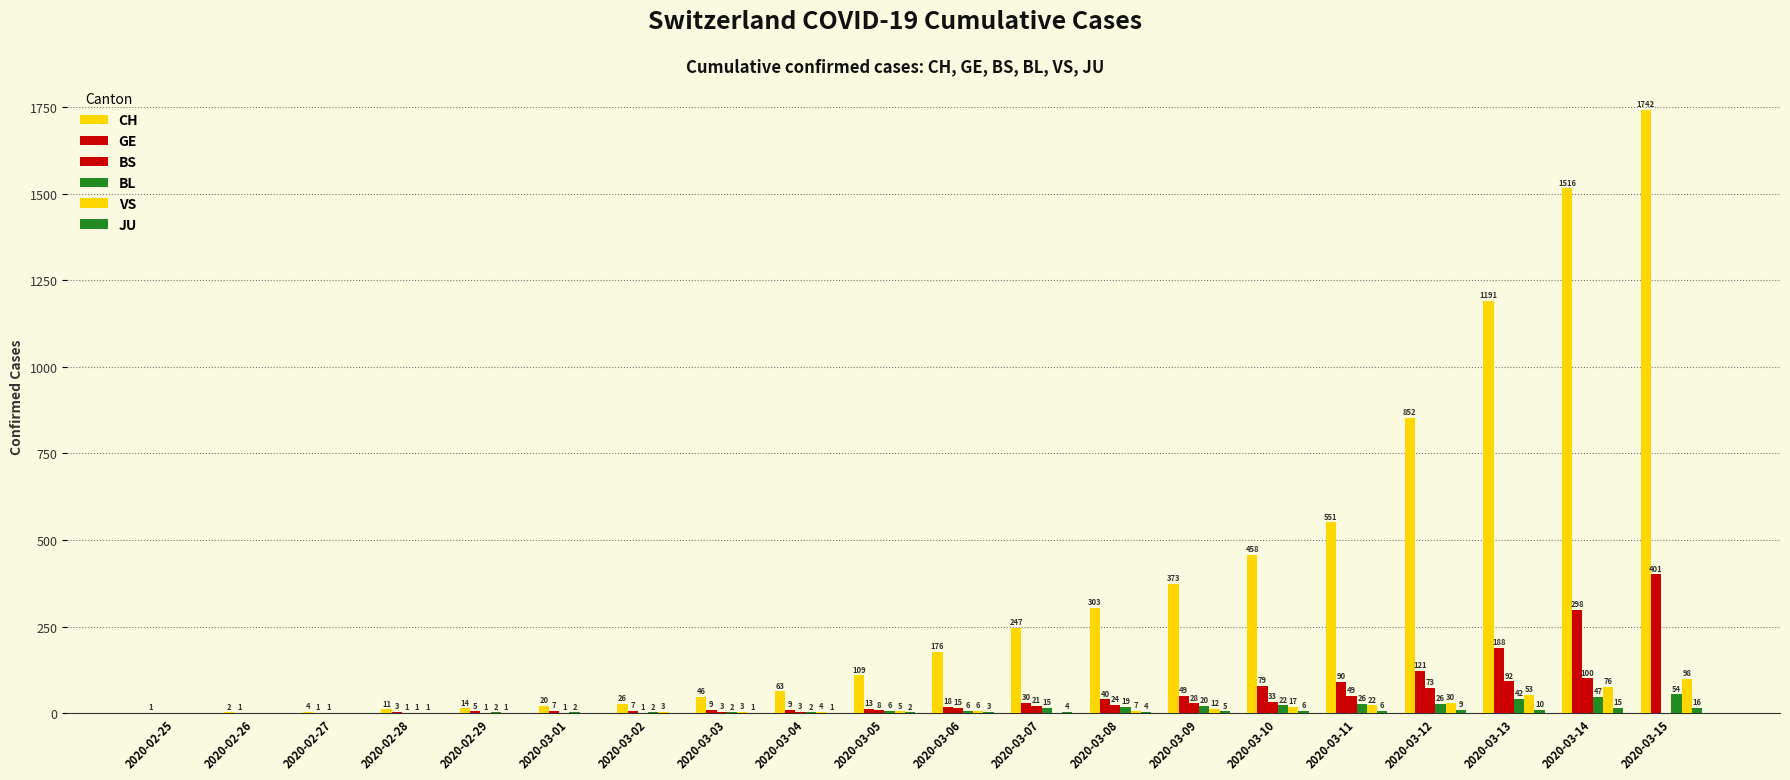

Rank the series by their maximum value, from lowest to highest.

JU, BL, VS, BS, GE, CH